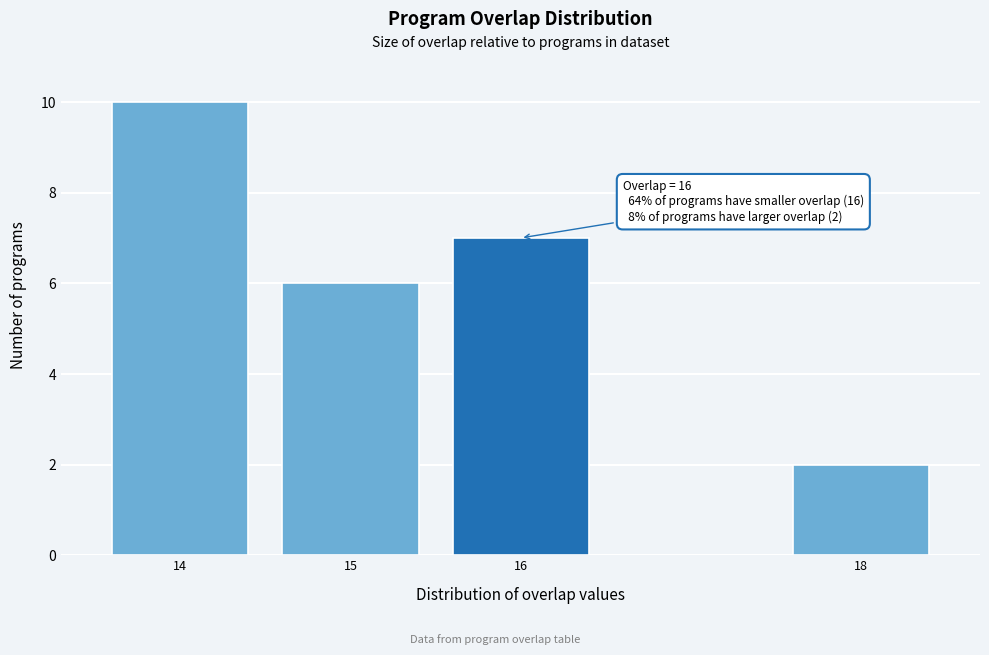

Reading right to left, list all the values displayed in this chart.

2	7	6	10